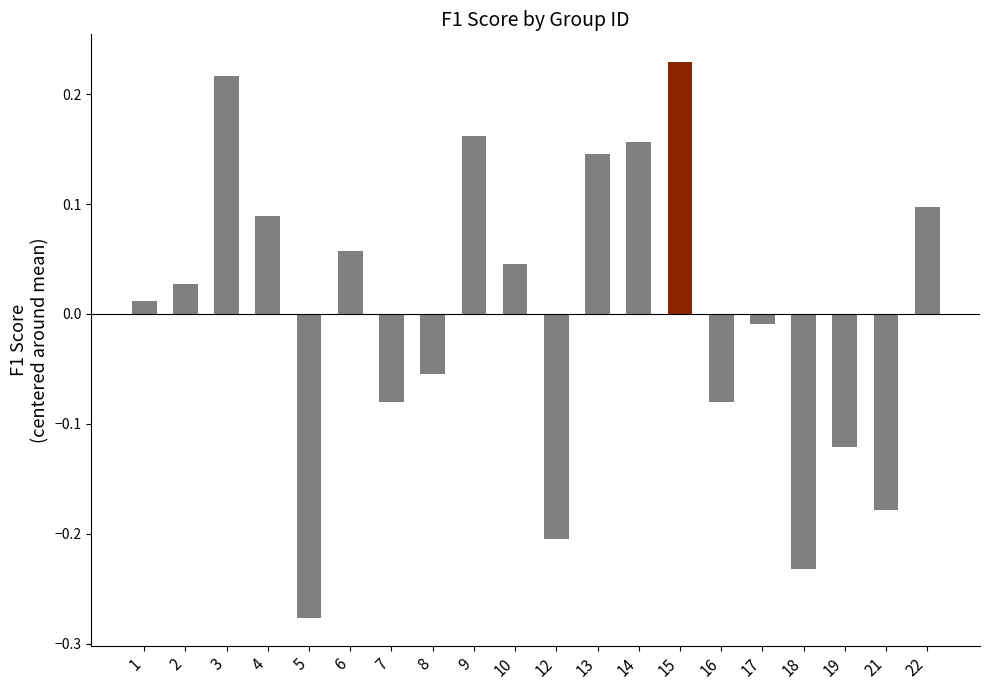

At which category does the chart reach its peak across all series?

15